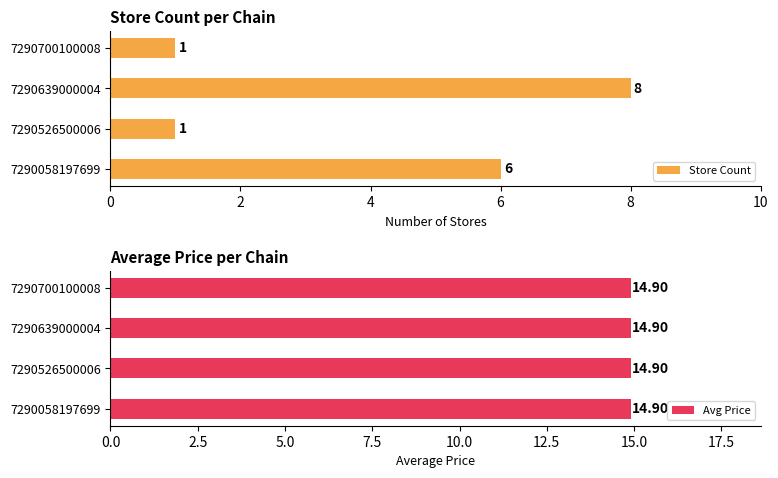

At how many categories does at least one series exceed 2?

2